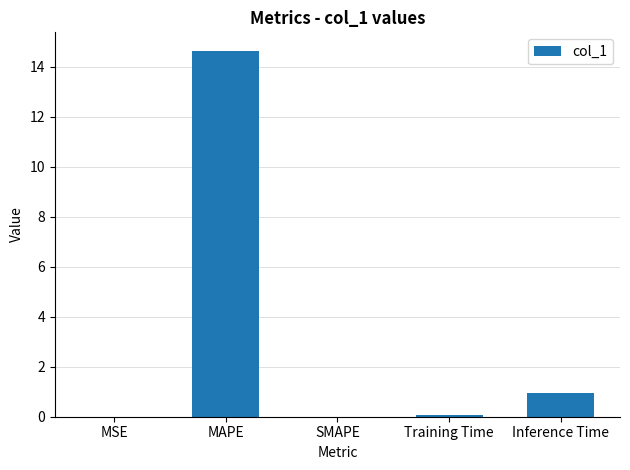

Between MAPE and Inference Time, which is larger?

MAPE